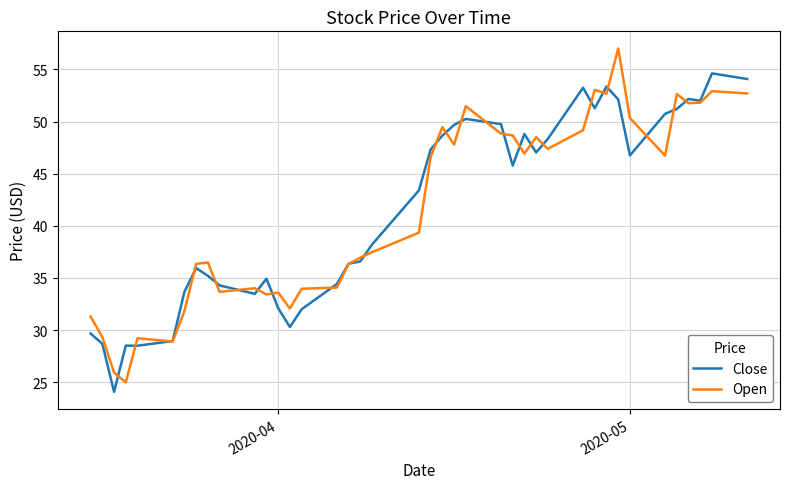

What is the minimum value shown in the chart?

24.1